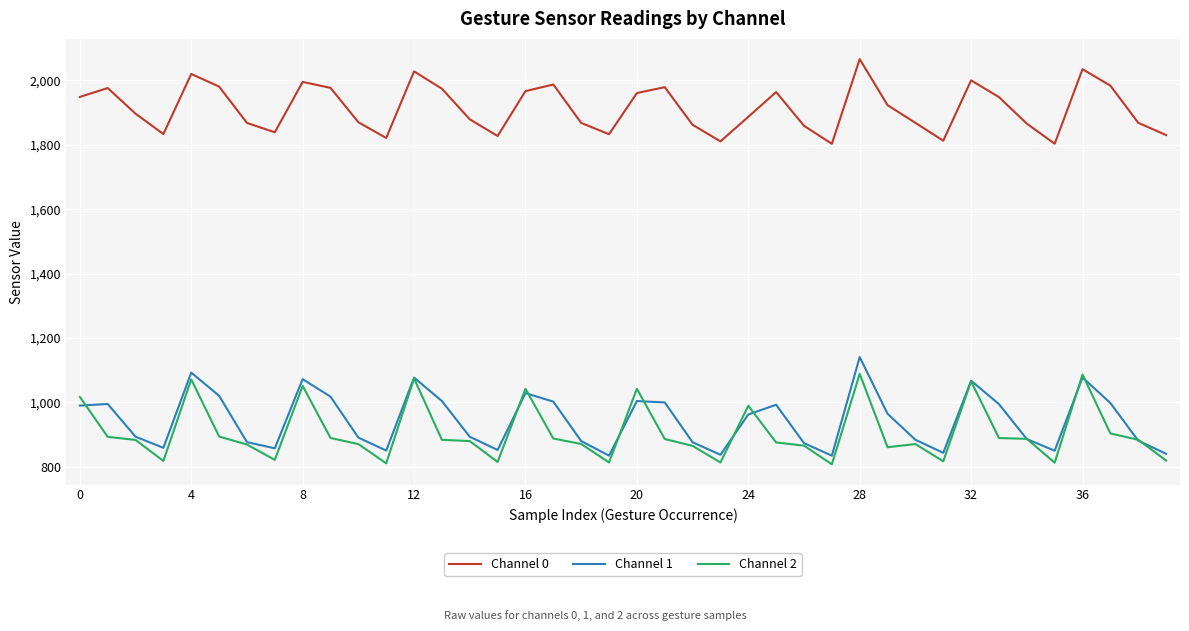

True or false: Channel 0 and Channel 2 intersect in this chart.

False